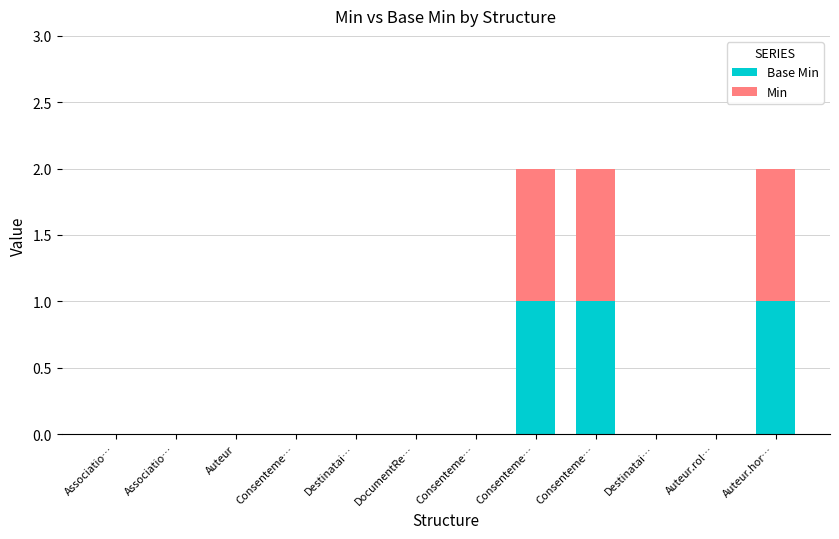

Are the bars horizontal?

No